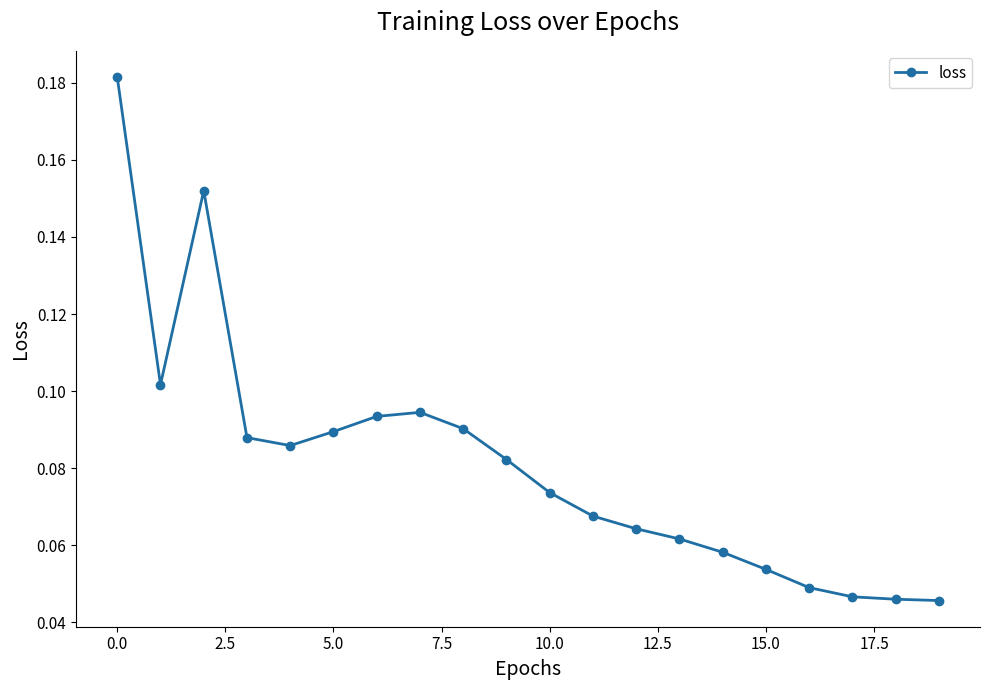

How many values are between 0 and 1?

20